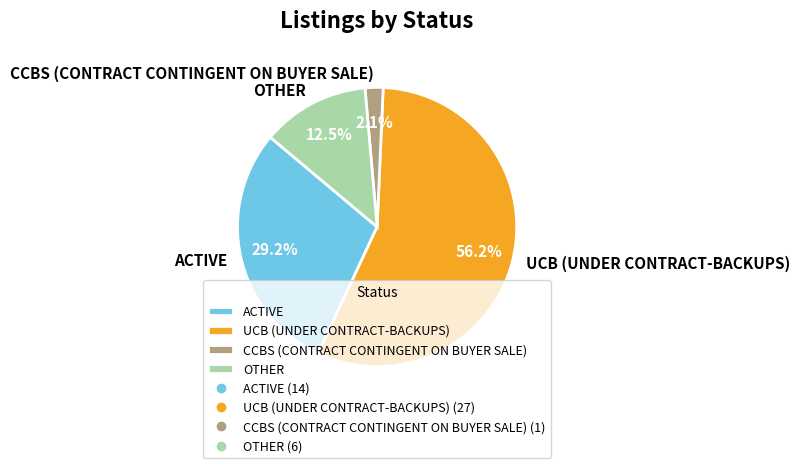

How many segments does this pie chart have?

4